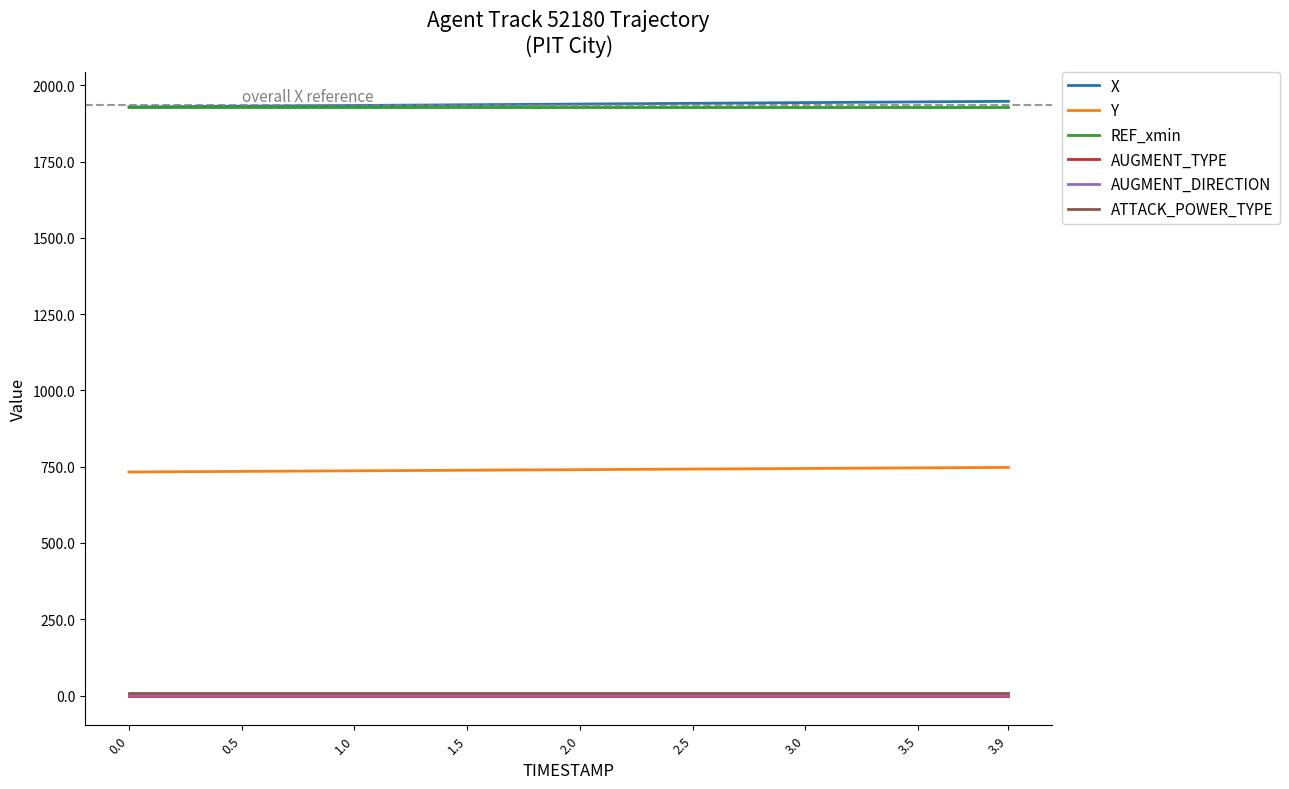

True or false: AUGMENT_TYPE and AUGMENT_DIRECTION cross at least once.

False